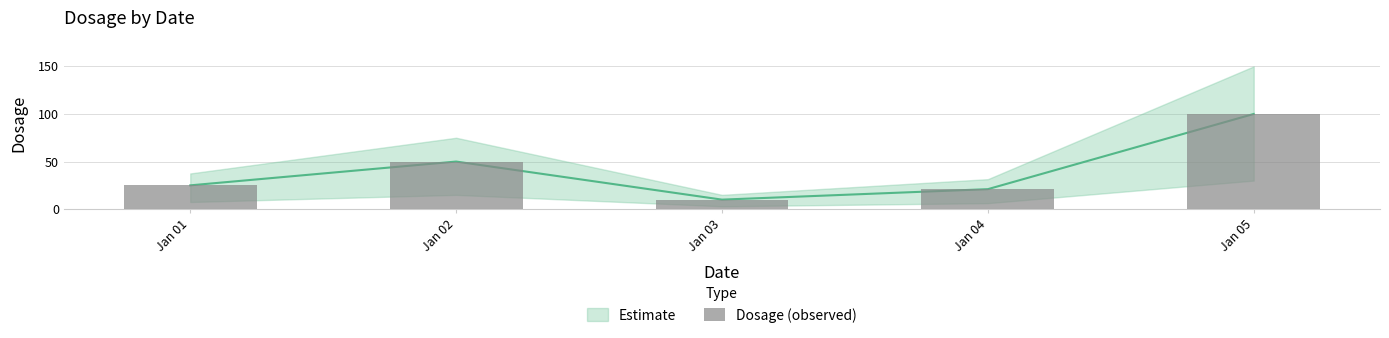

Is it true that the value at Jan 05 is 100?

True